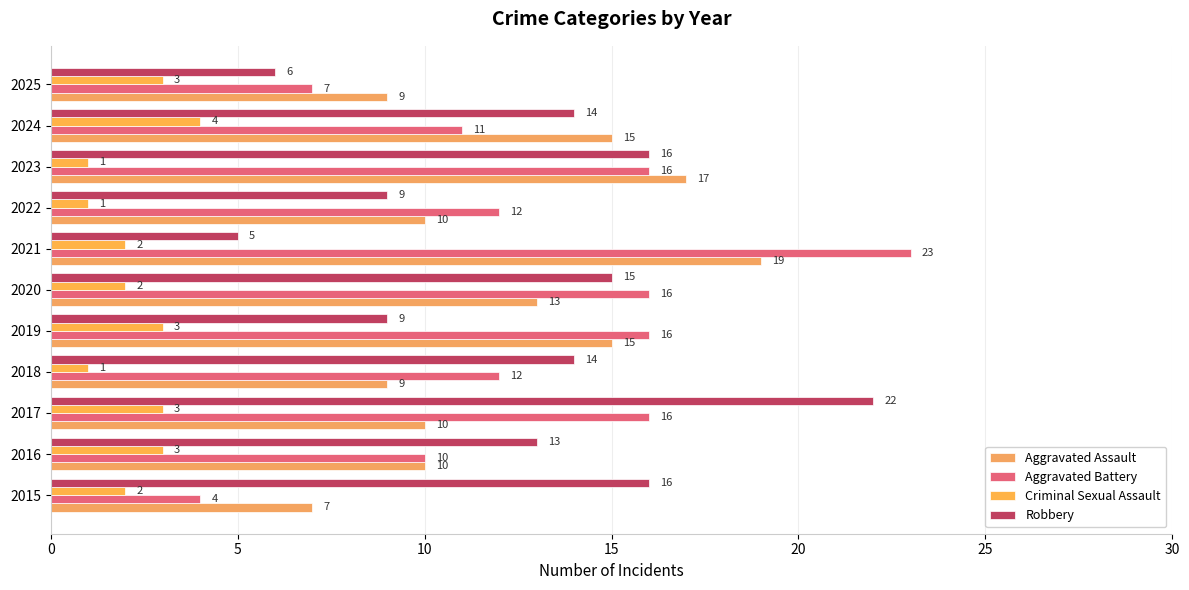

How many data points in Aggravated Battery are less than 12?

4